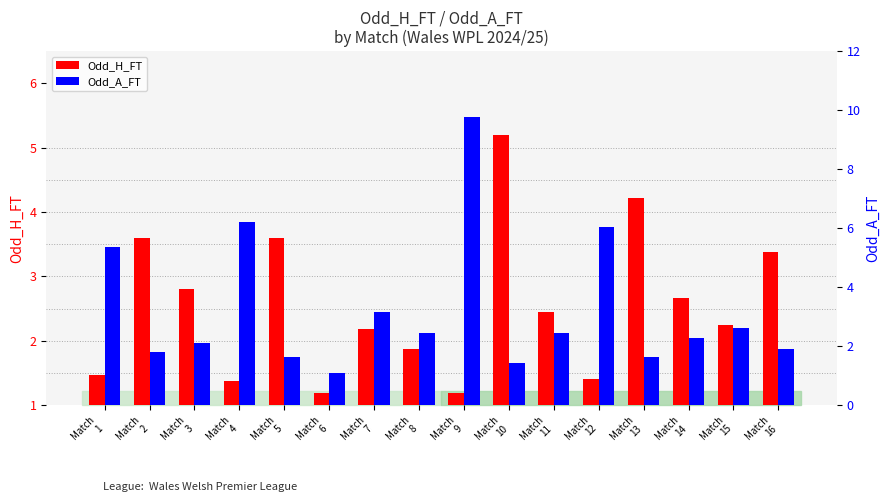

How many values in the Odd_A_FT series are below 2?

6